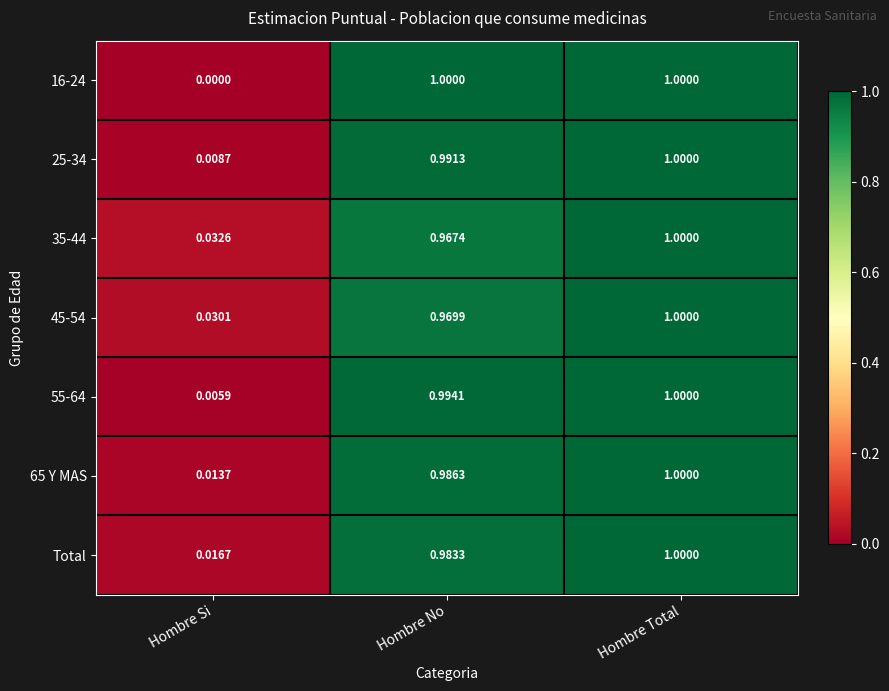

At which label is 45-54 closest to 0?

Hombre Si